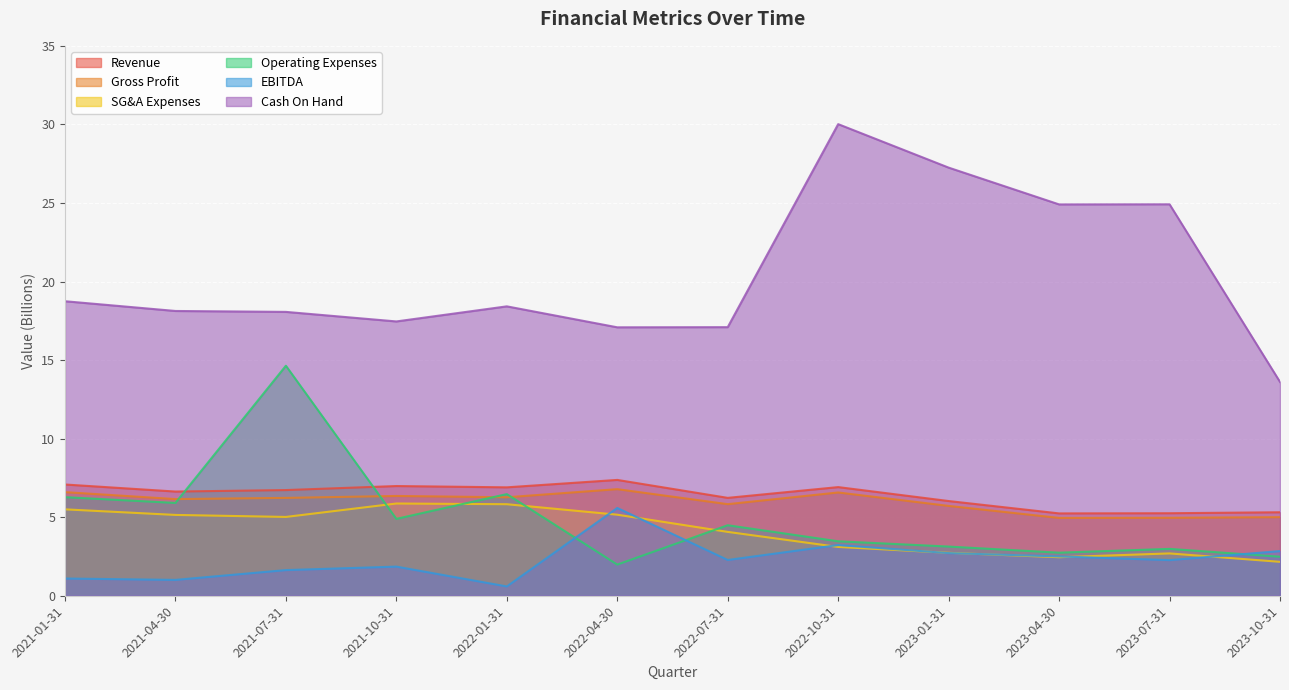

Is the value of Operating Expenses at 2023-04-30 greater than the value of Gross Profit at 2022-10-31?

No